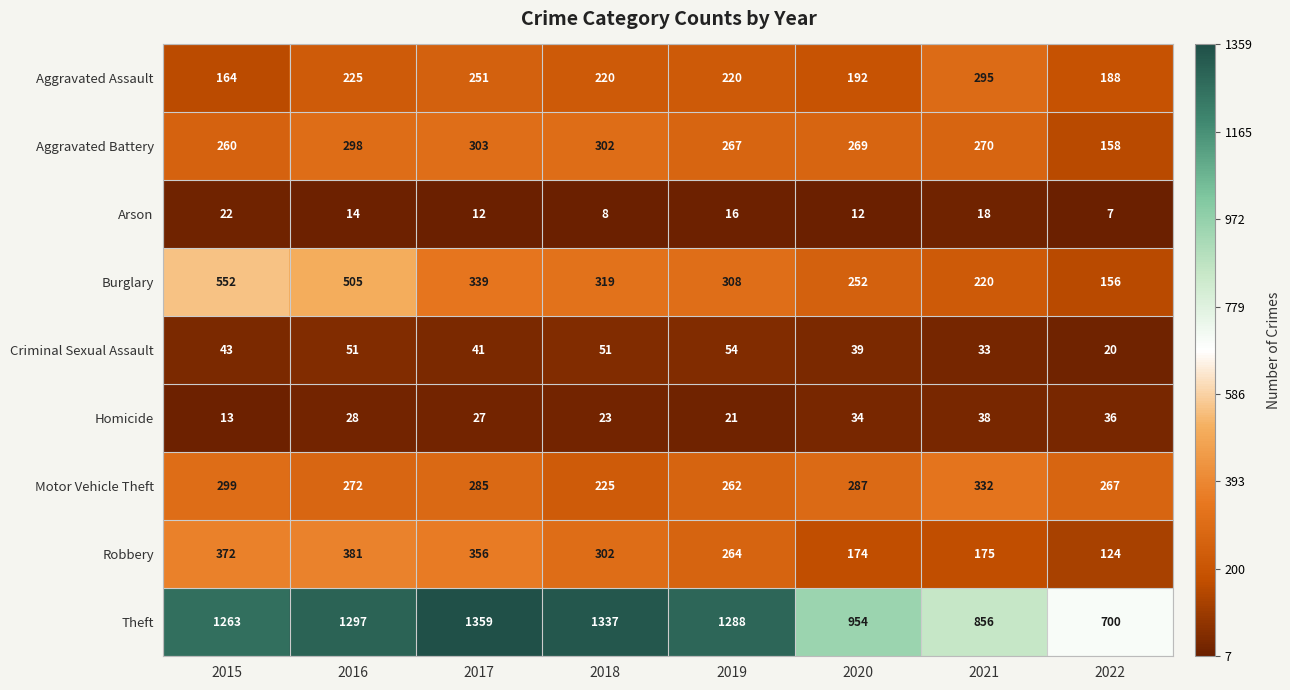

Which series has the widest spread of values?

Theft